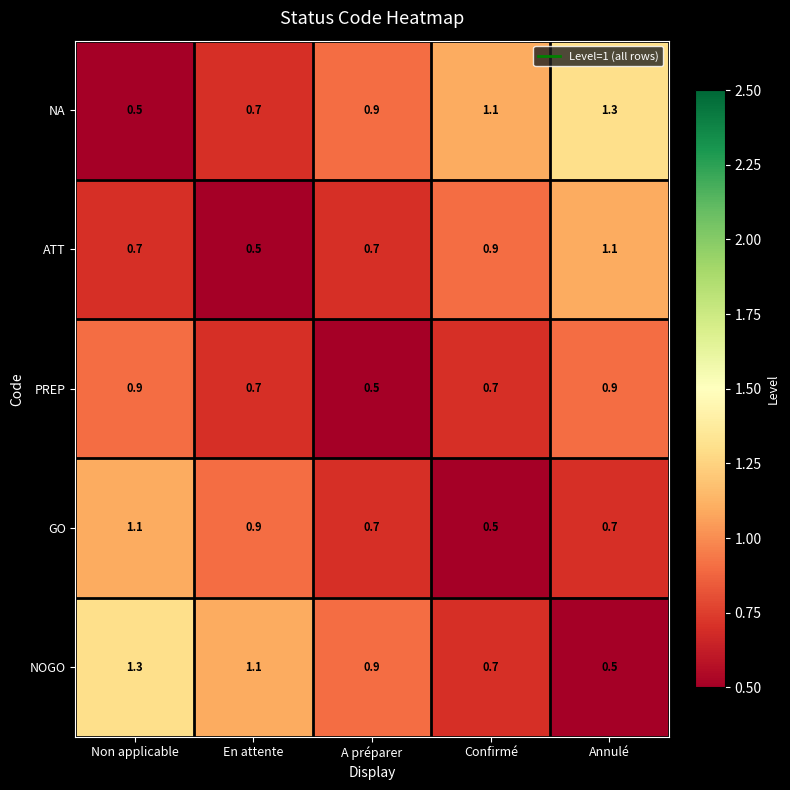

Reading right to left, extract all data points from this chart.

NA: 1.3	1.1	0.9	0.7	0.5
ATT: 1.1	0.9	0.7	0.5	0.7
PREP: 0.9	0.7	0.5	0.7	0.9
GO: 0.7	0.5	0.7	0.9	1.1
NOGO: 0.5	0.7	0.9	1.1	1.3